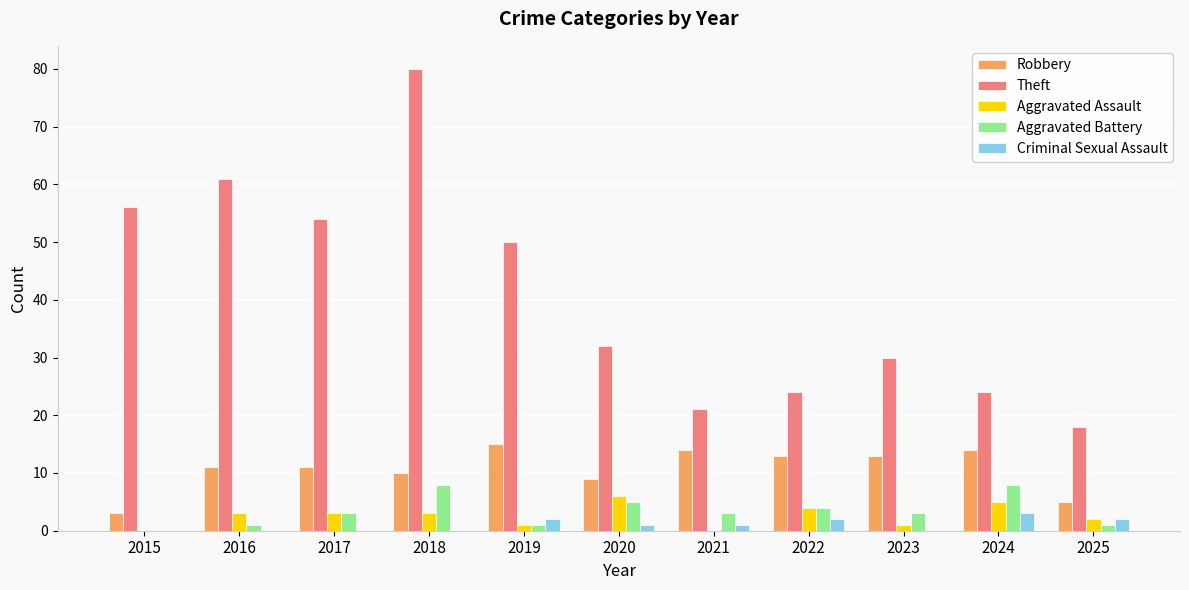

Is the value of Aggravated Assault at 2024 greater than the value of Criminal Sexual Assault at 2022?

Yes